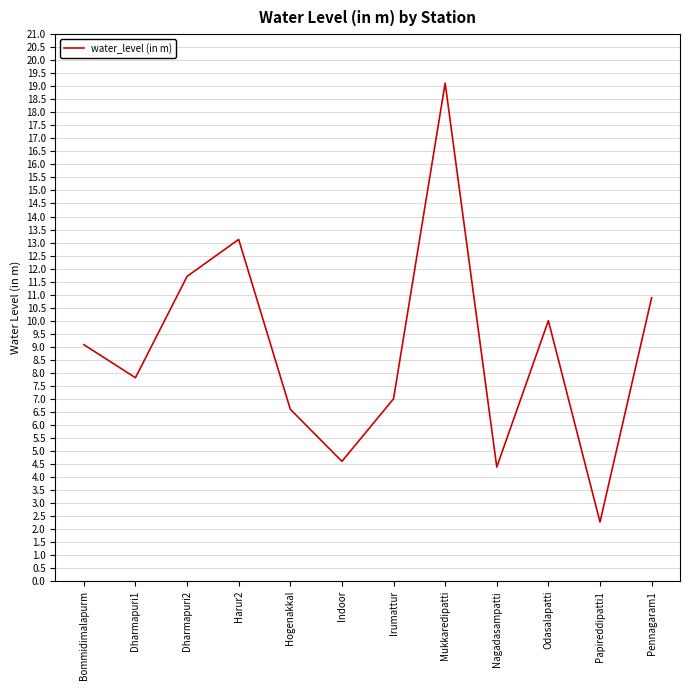

Reading right to left, list all the values displayed in this chart.

Pennagaram1=10.9	Papireddipatti1=2.3	Odasalapatti=10.0	Nagadasampatti=4.4	Mukkaredipatti=19.1	Irumattur=7.0	Indoor=4.6	Hogenakkal=6.6	Harur2=13.1	Dharmapuri2=11.7	Dharmapuri1=7.8	Bommidimalapurm=9.1